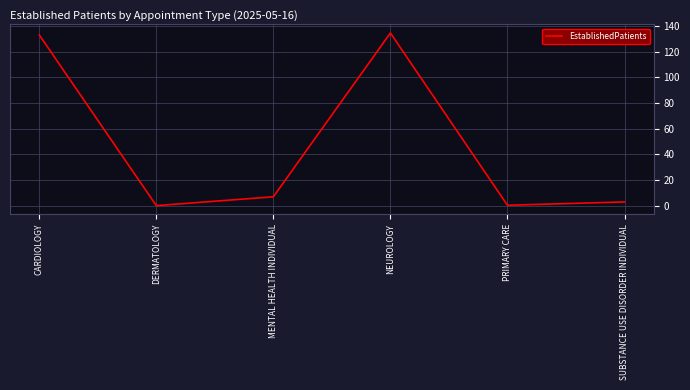

At which category does the data reach its first local valley?

DERMATOLOGY